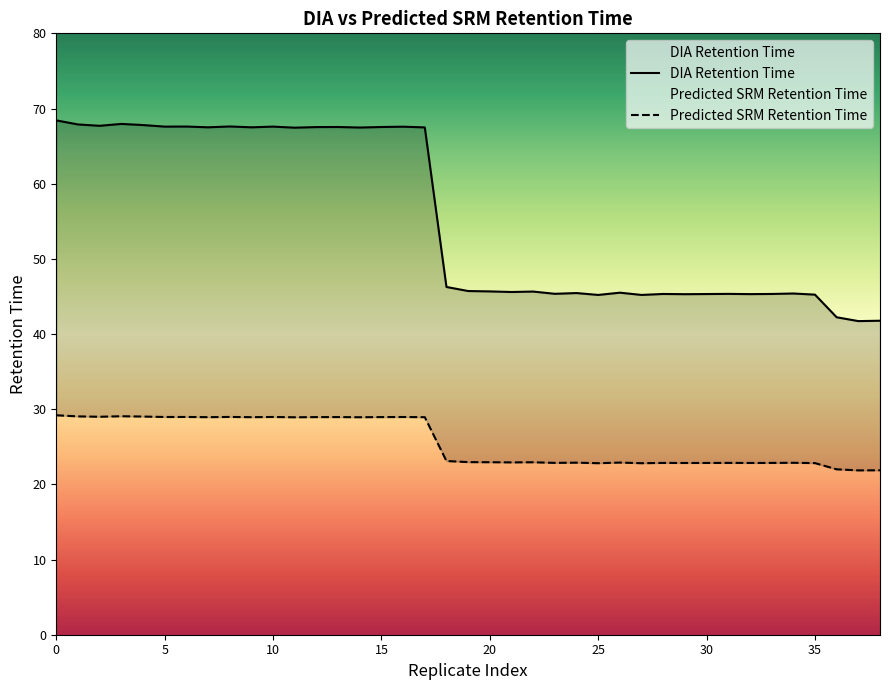

What is the difference between the highest and lowest values at 4?

38.8